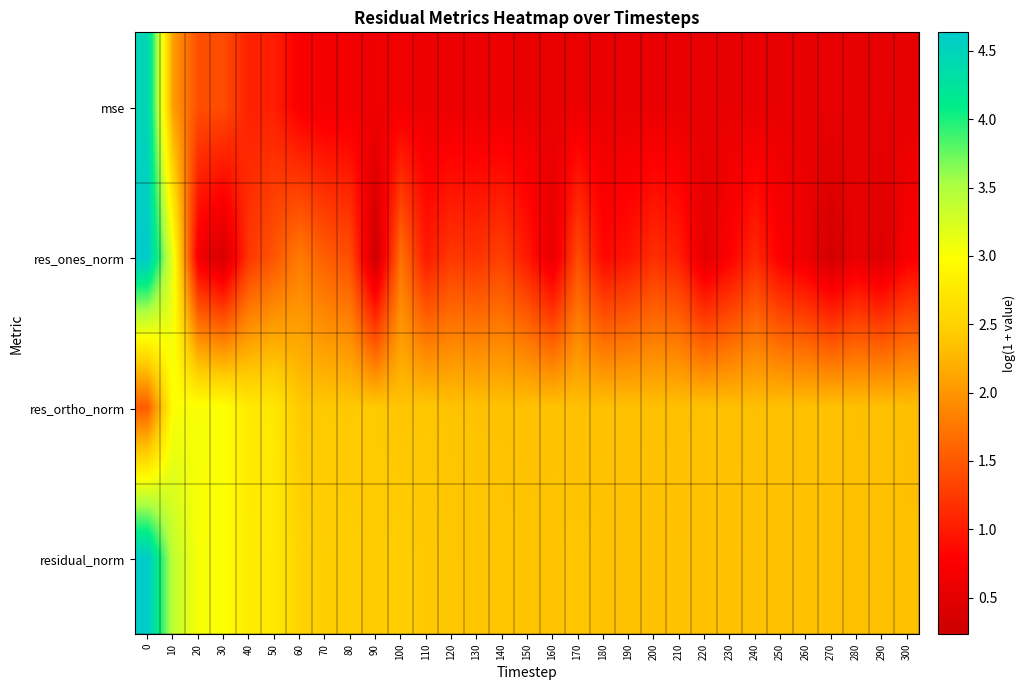

What is the spread (max minus min) of values at 210?

1.8